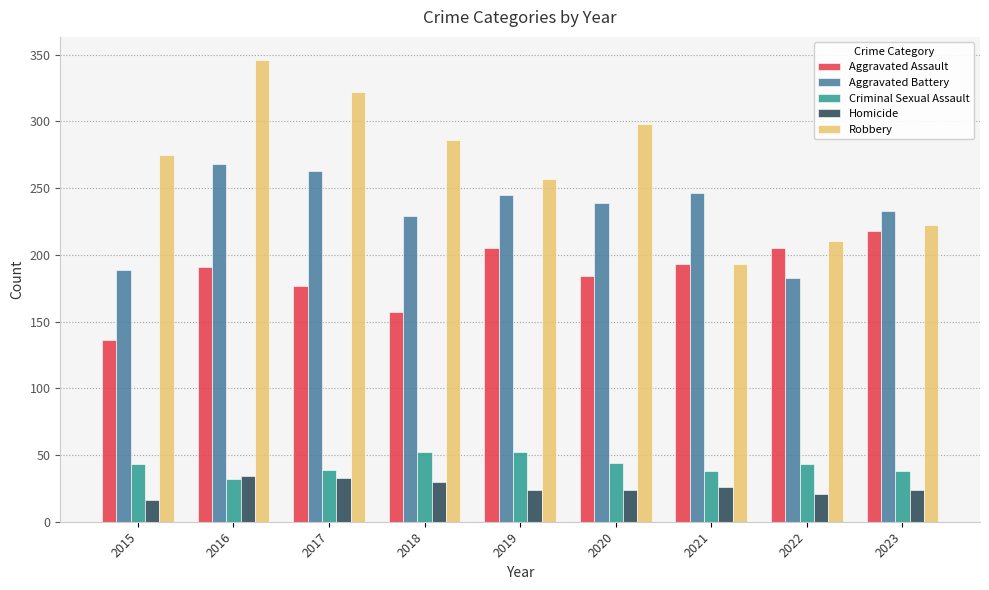

Which series changed the most between 2016 and 2022?

Robbery